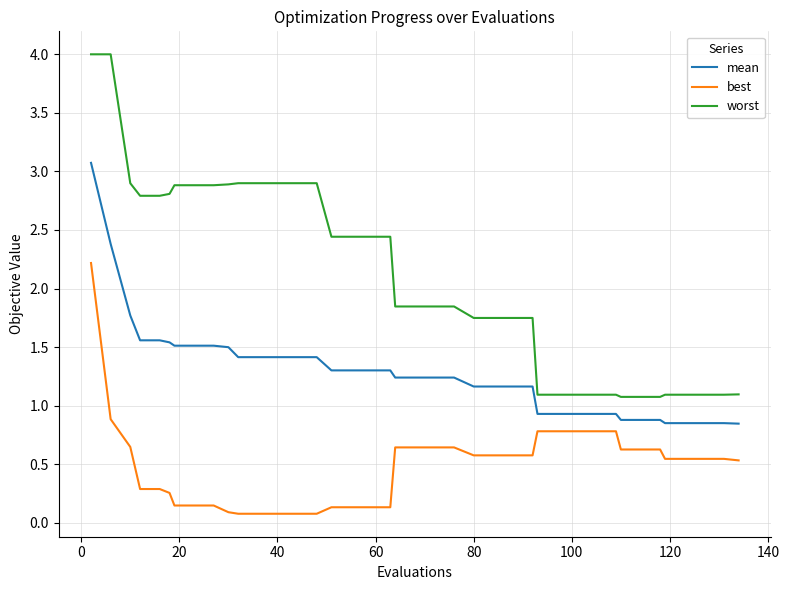

What is the difference between the maximum and minimum values in the worst series?

2.9